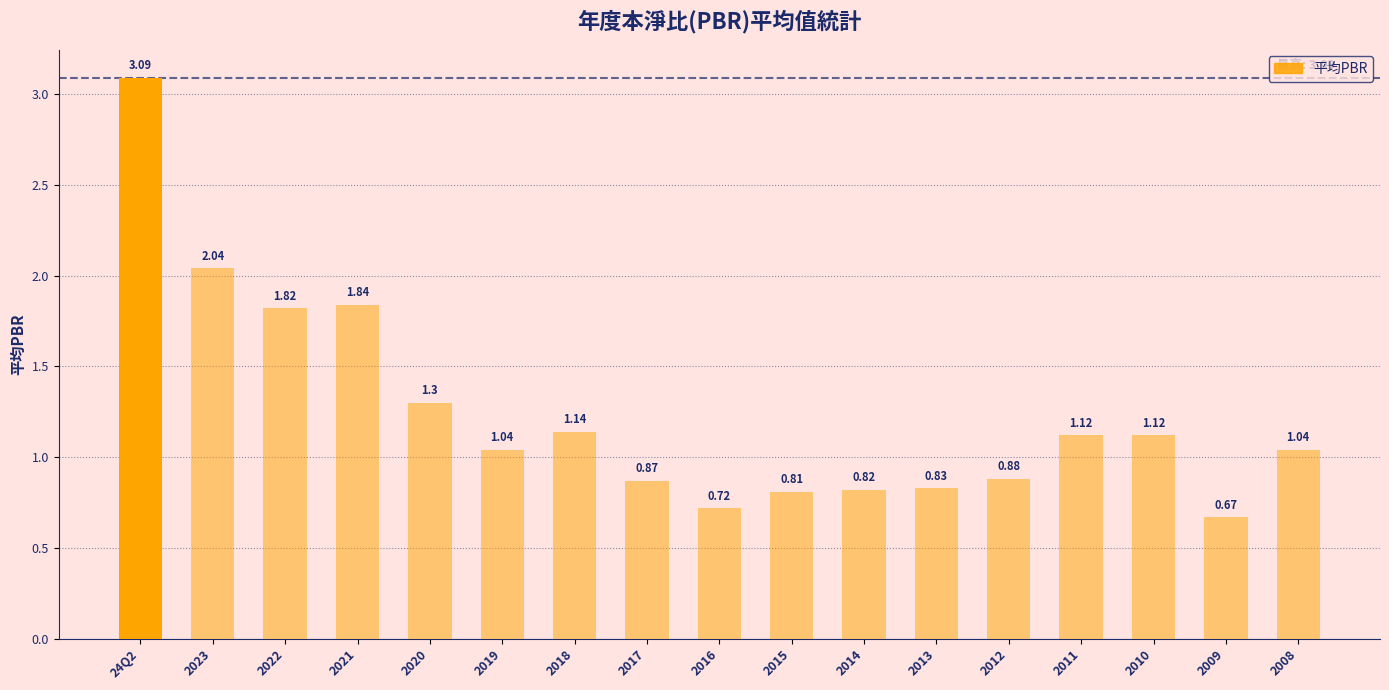

What is the difference between the values at 2023 and 2009?

1.4